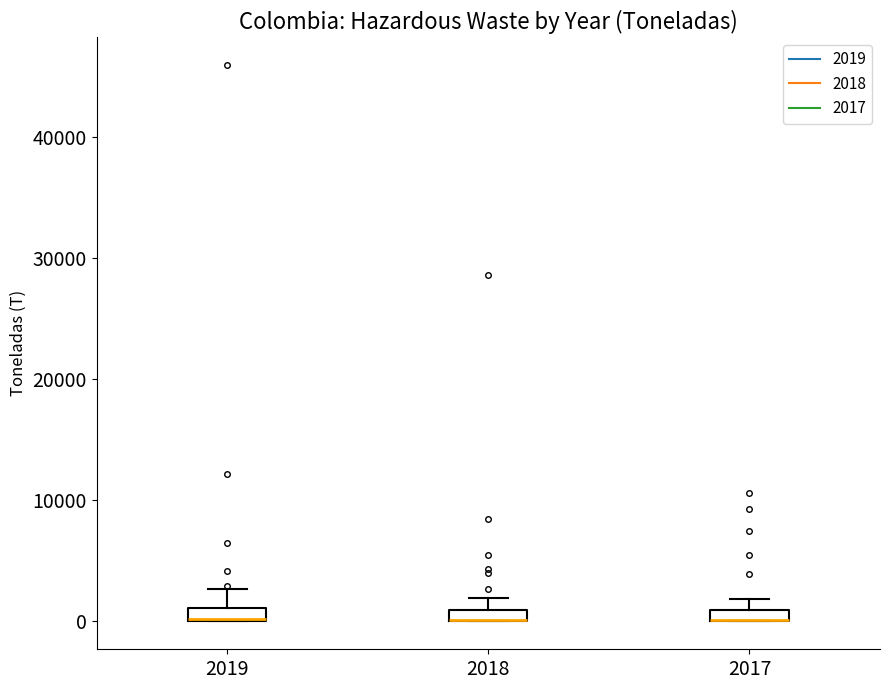

Where is the upper edge of the box at x = 2018 on the y-axis? The values are not printed on the chart, so give them approximately, as read against the axis.

1000